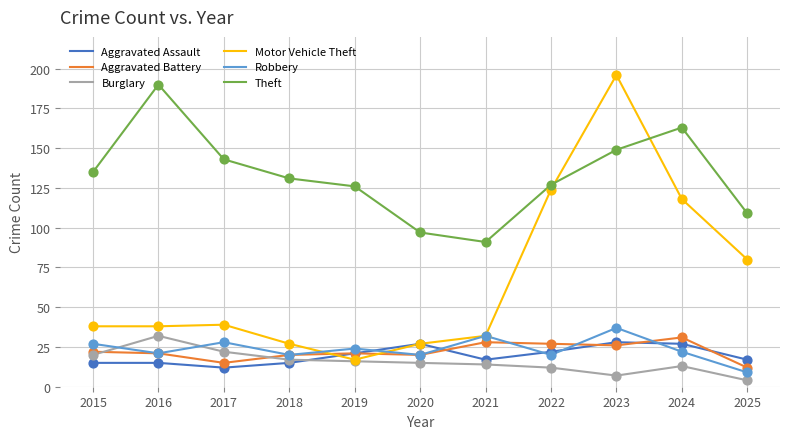

Which series has the largest range (max minus min)?

Motor Vehicle Theft